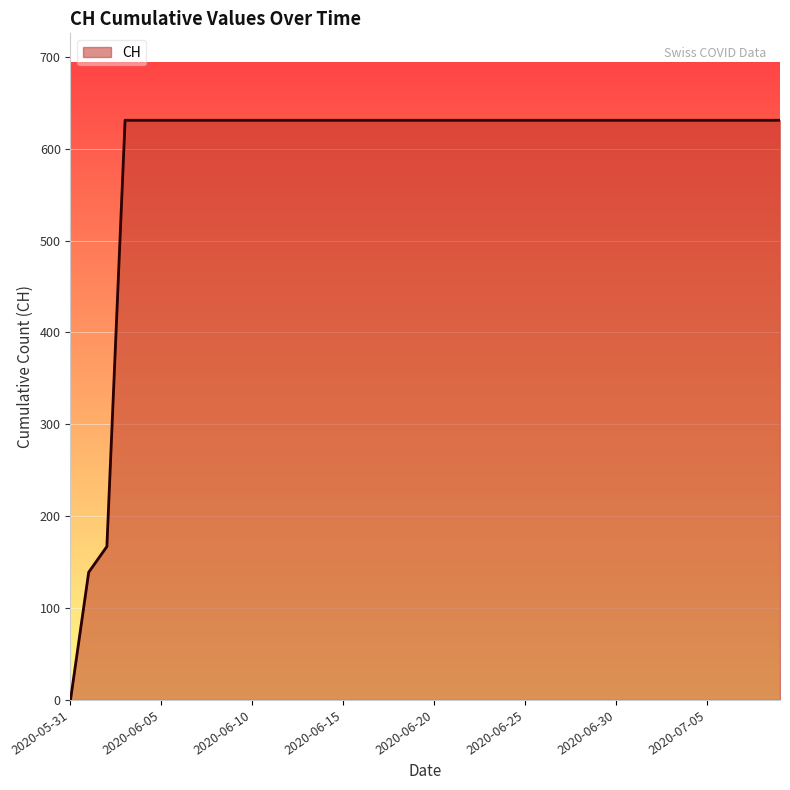

What is the difference between the maximum and minimum values?

631